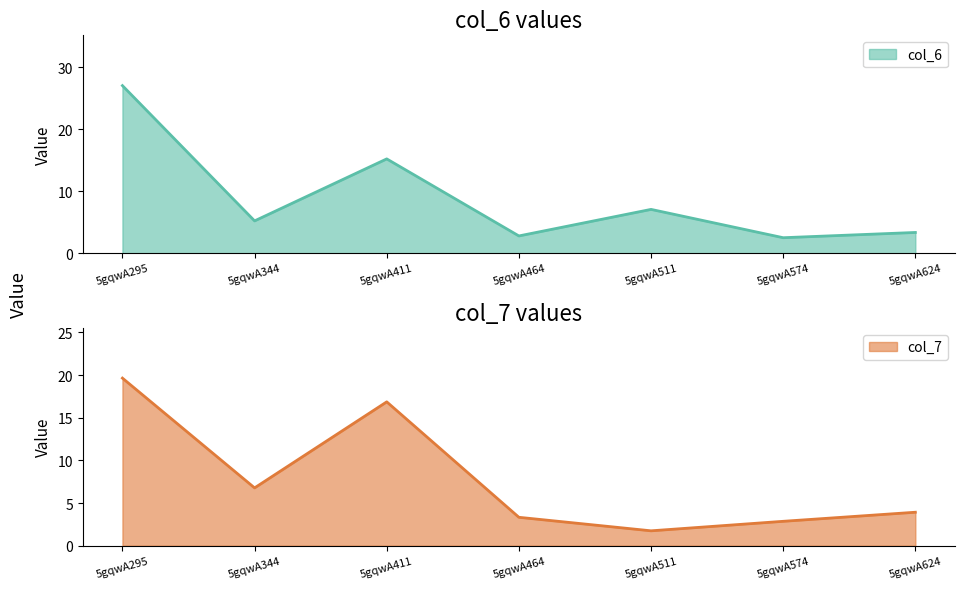

Count the number of data series in this chart.

2